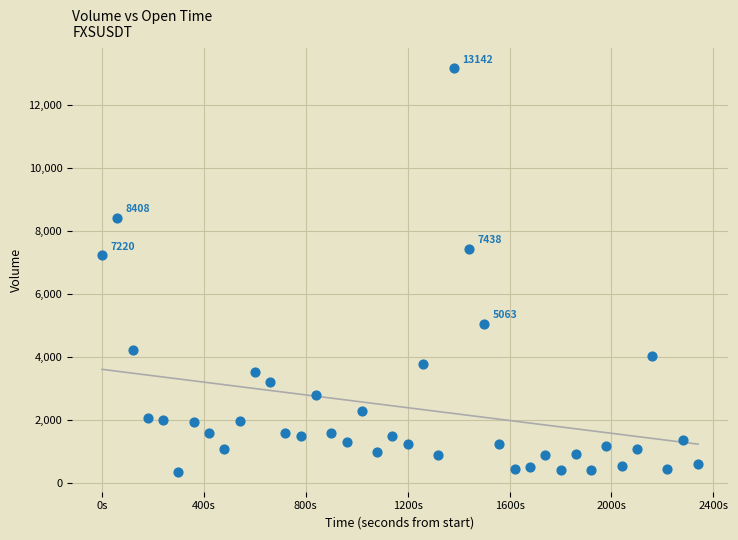

What Y value in the scatter plot is closest to 6758?

7220.2